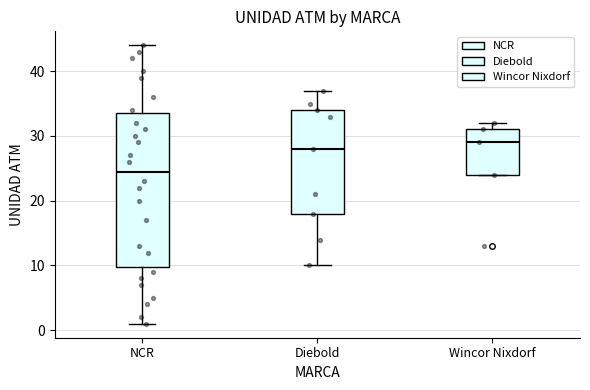

Reading left to right, read every box against the y-axis: the position of its median line, the range the box covers, and the ends of its whiskers. The values are not printed on the chart, so give them approximately, as read against the axis.

NCR: median 25, box 10 to 34, whiskers 1 to 44
Diebold: median 28, box 18 to 34, whiskers 10 to 37
Wincor Nixdorf: median 29, box 24 to 31, whiskers 24 to 32